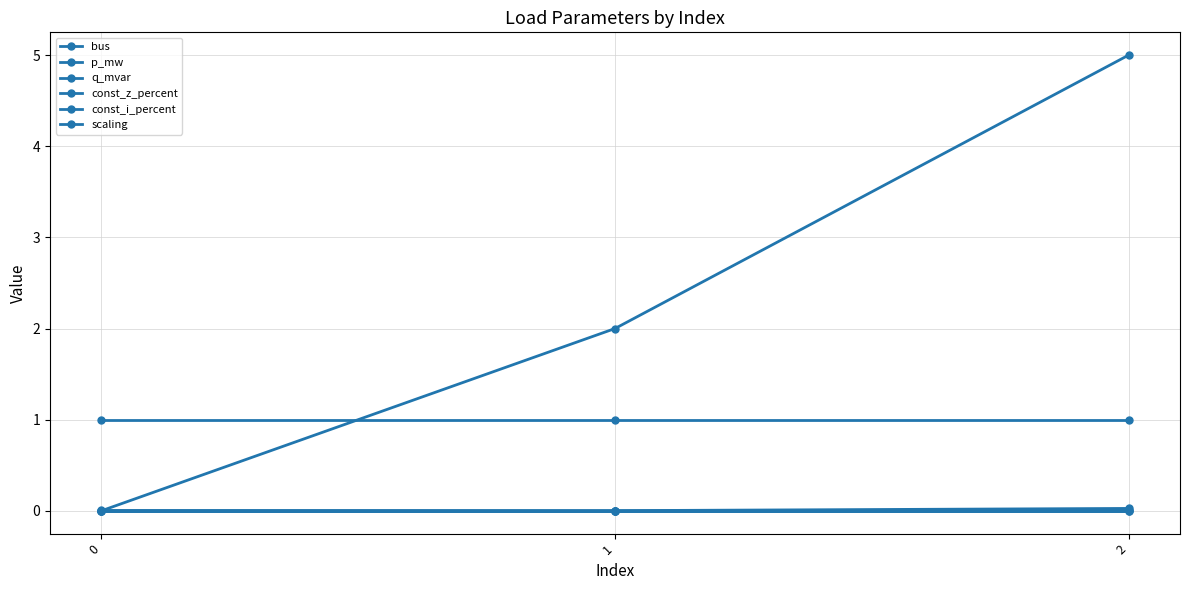

Where does the bus series first go above 2?

2